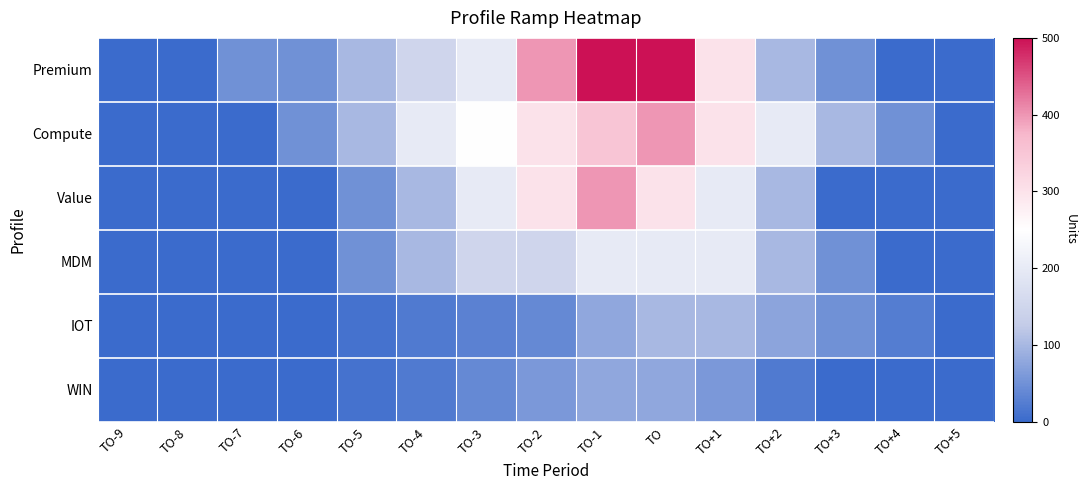

At which category is the sum across all series the highest?

TO-1